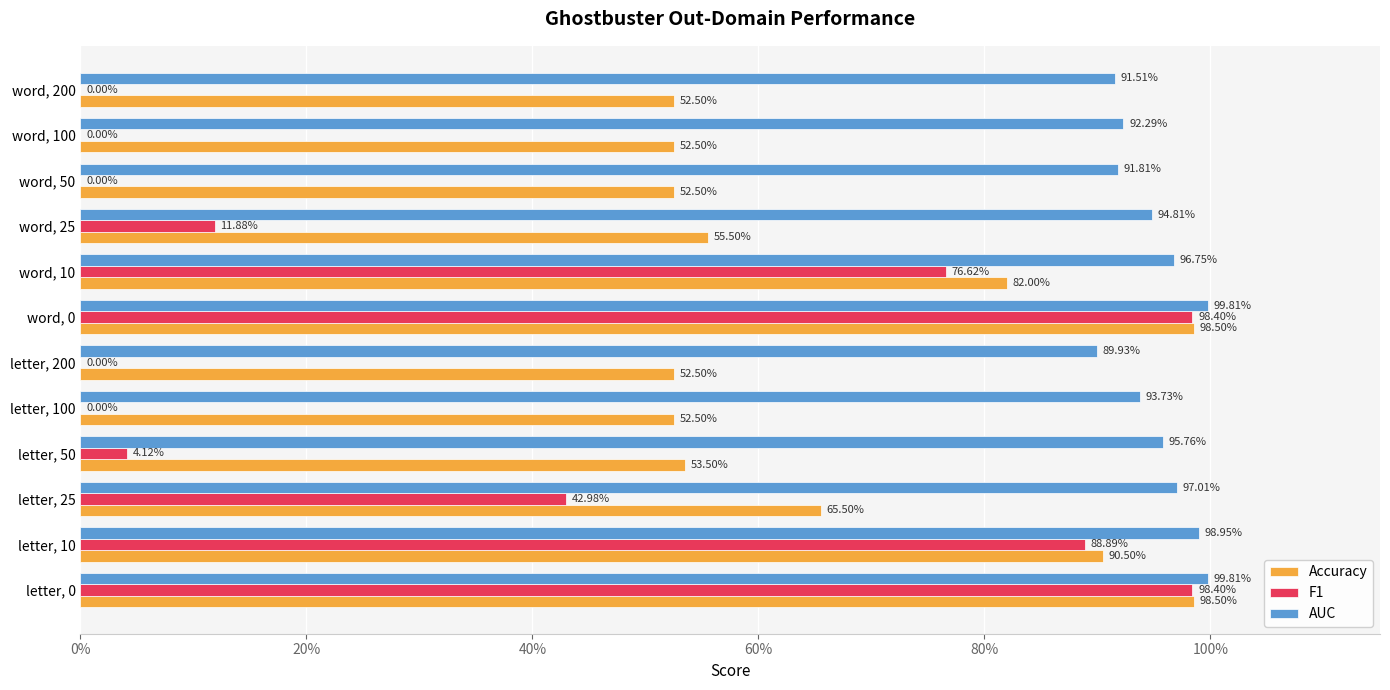

What are all the series names shown in the legend?

Accuracy, F1, AUC